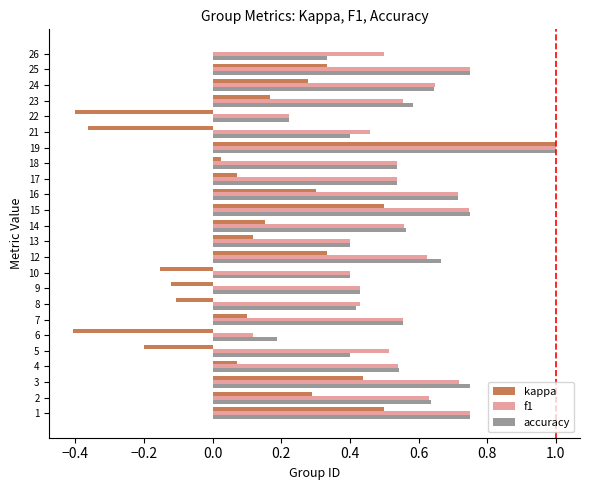

Is it true that accuracy equals 0.9 at 2?

False